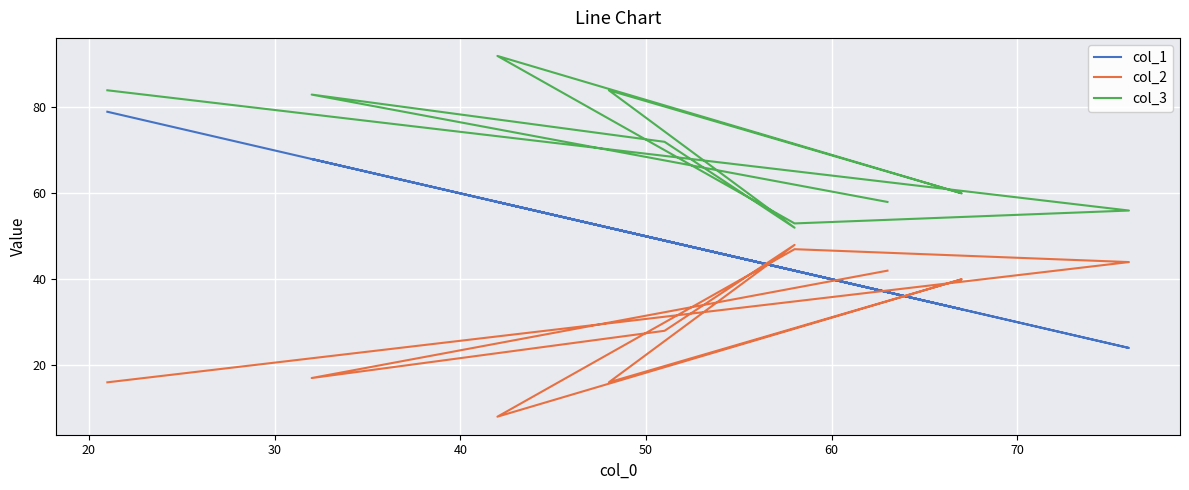

True or false: col_2 has a value of 11 at 8.

False